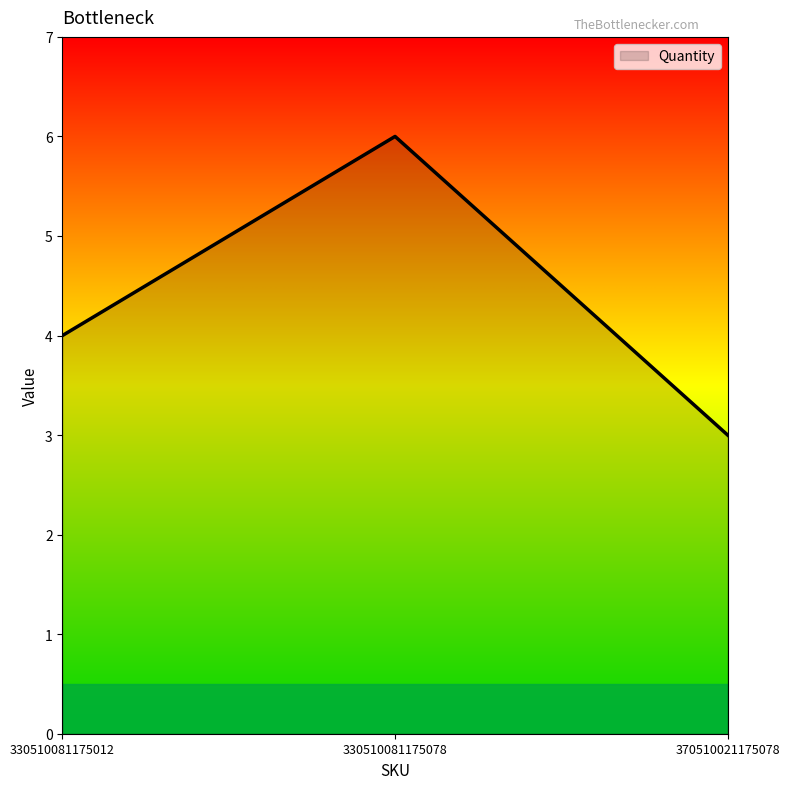

How many values are between 3 and 6?

3